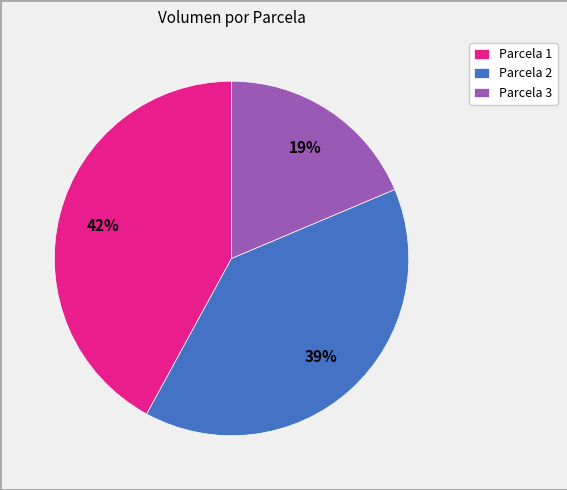

How many segments does this pie chart have?

3